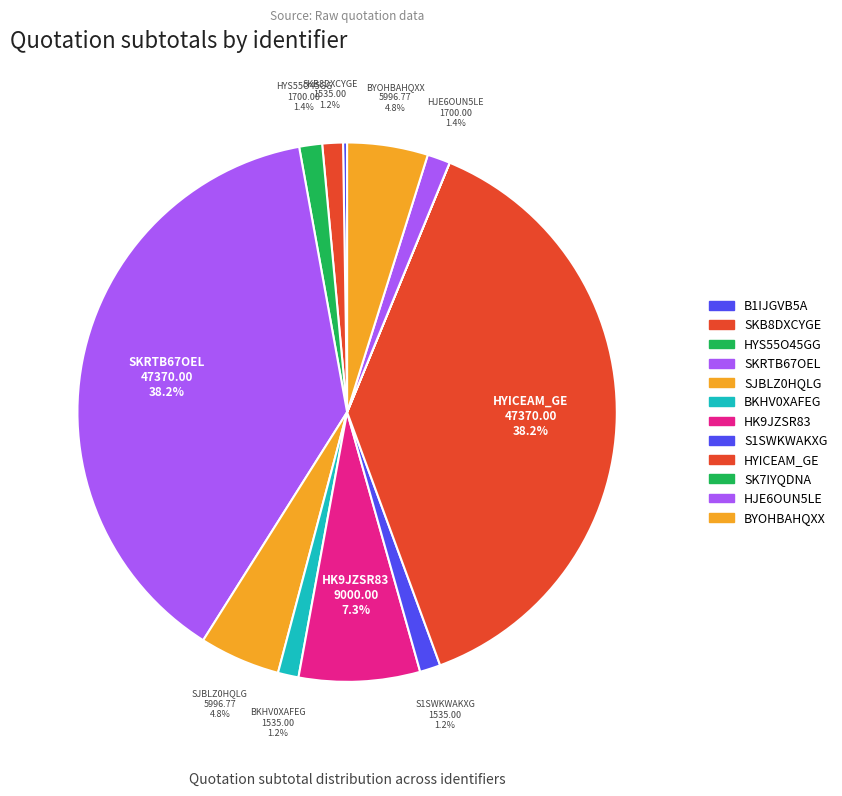

Is there any slice that represents more than half of the pie?

No